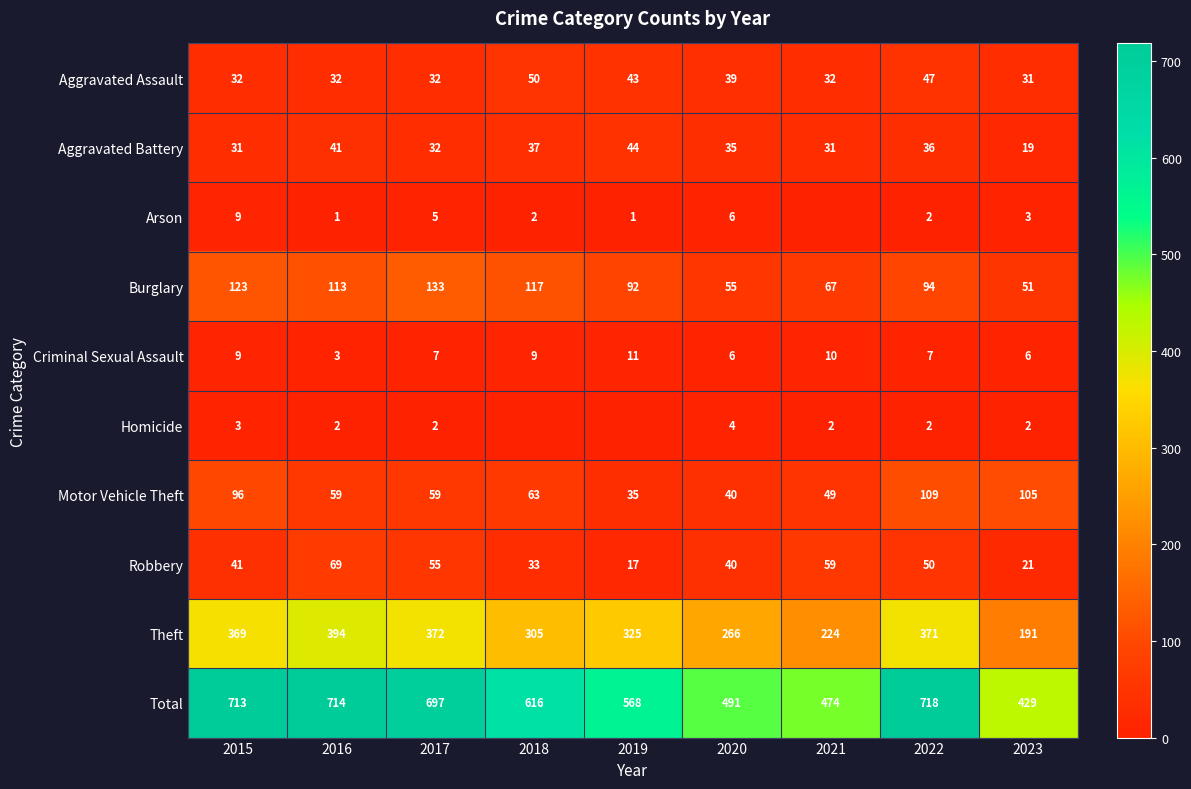

Rank the categories by Total value from highest to lowest.

2022, 2016, 2015, 2017, 2018, 2019, 2020, 2021, 2023